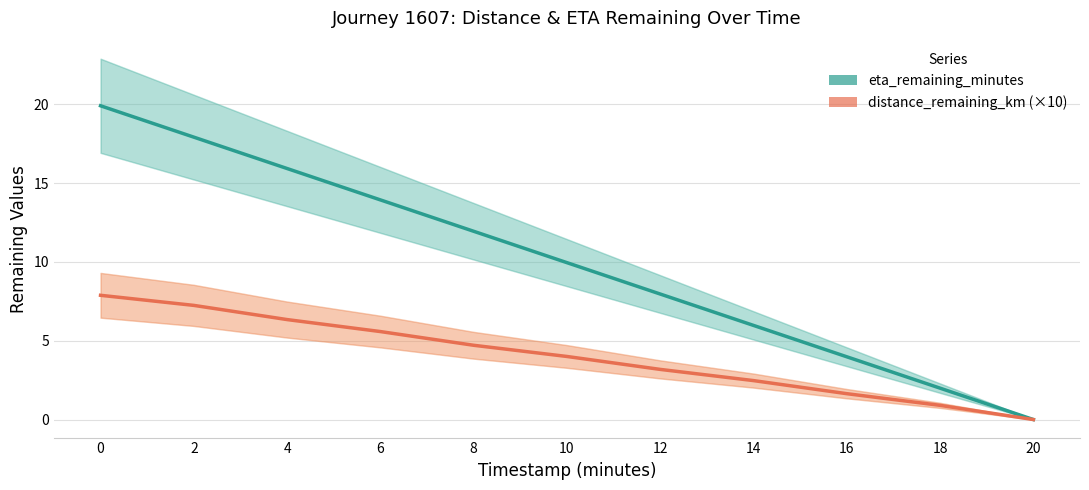

True or false: eta_remaining_minutes and distance_remaining_km (×10) cross at least once.

False